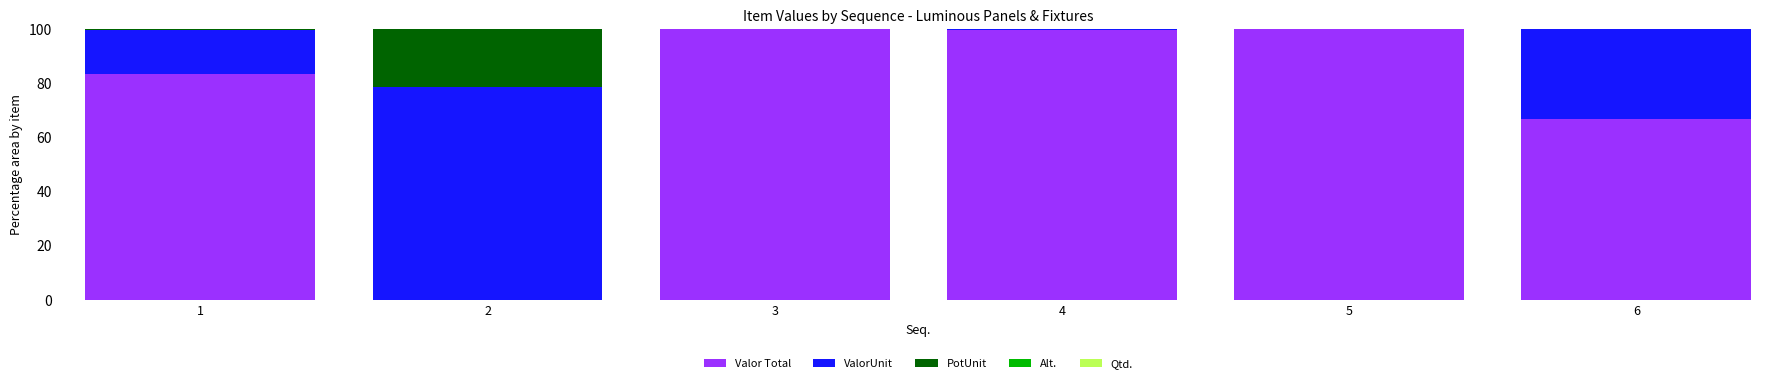

The value of Valor Total at 1 is 33.8. True or false?

False